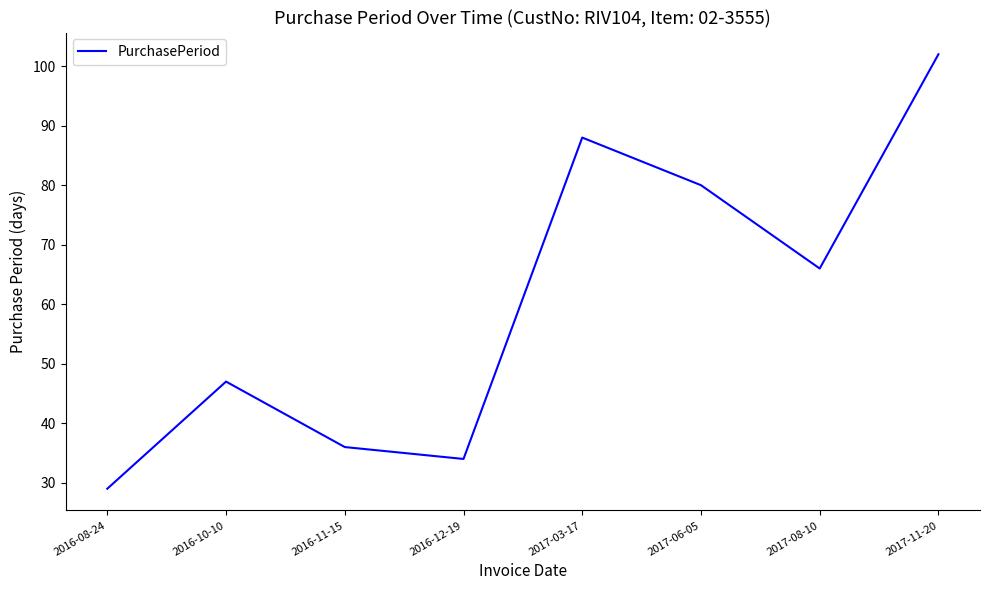

What position from the left is 2017-11-20?

8